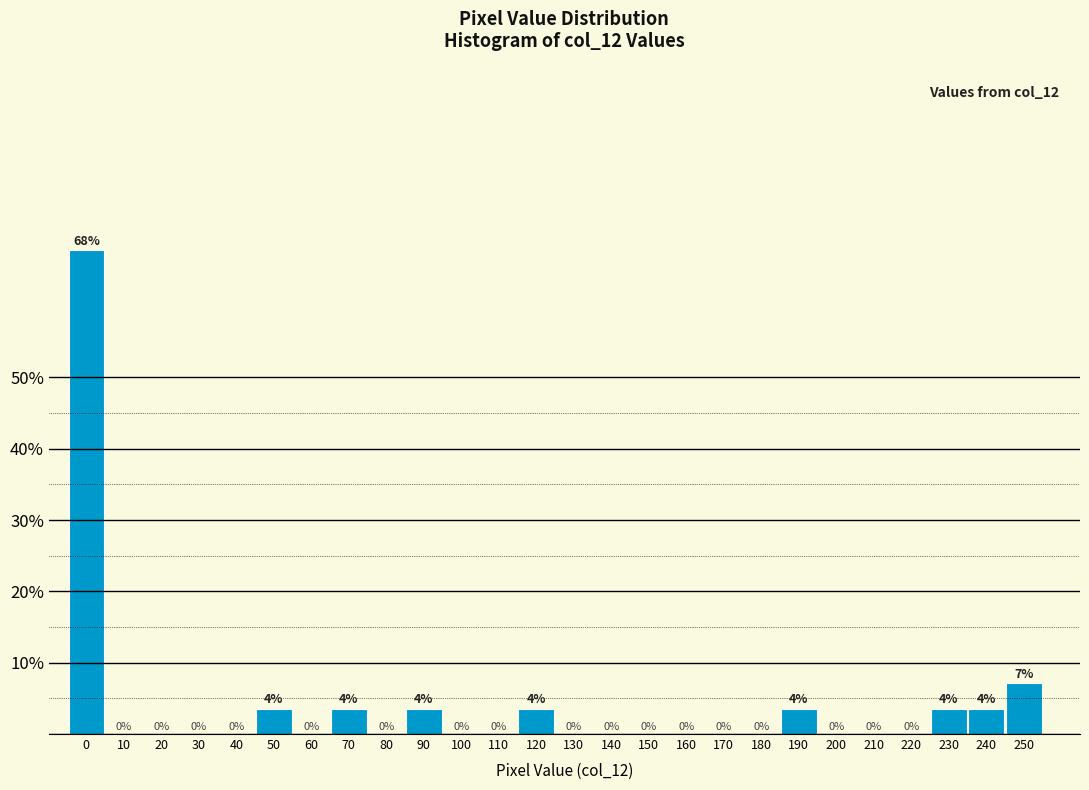

Which has a higher value, 170 or 230?

230